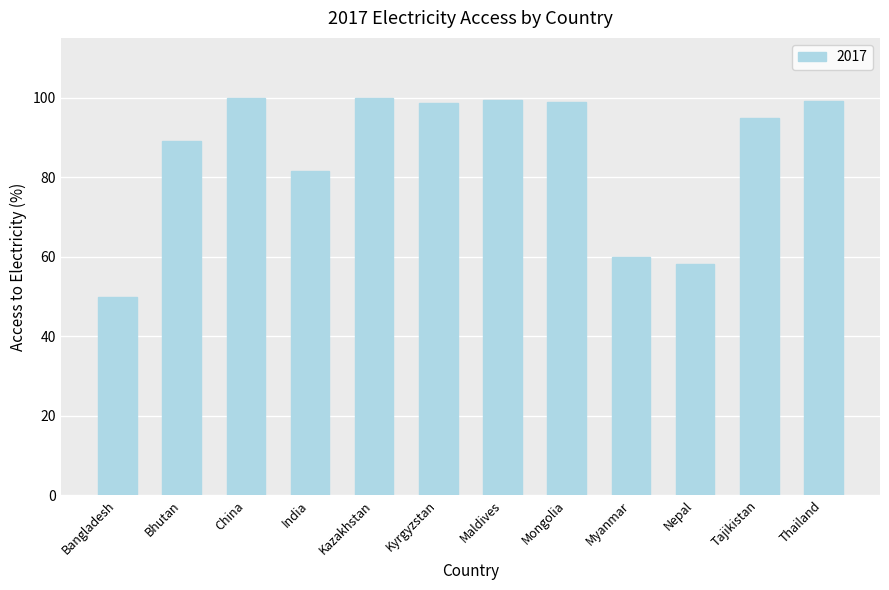

What is the sum of all values?

1028.7